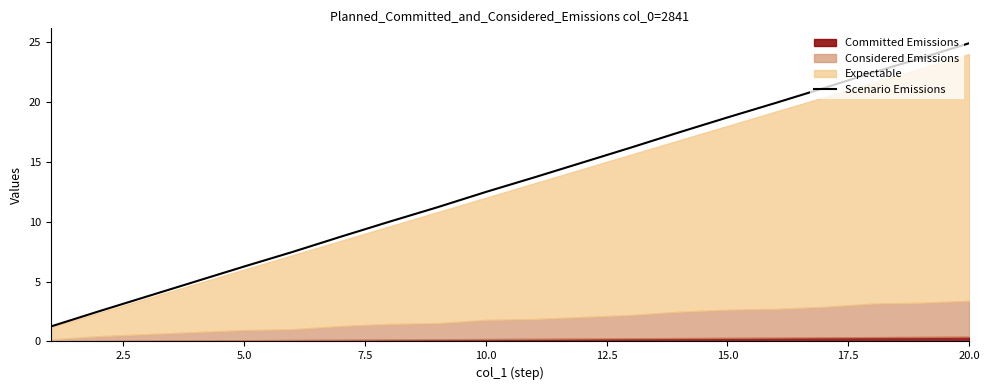

What is the minimum value for Scenario Emissions?

1.2